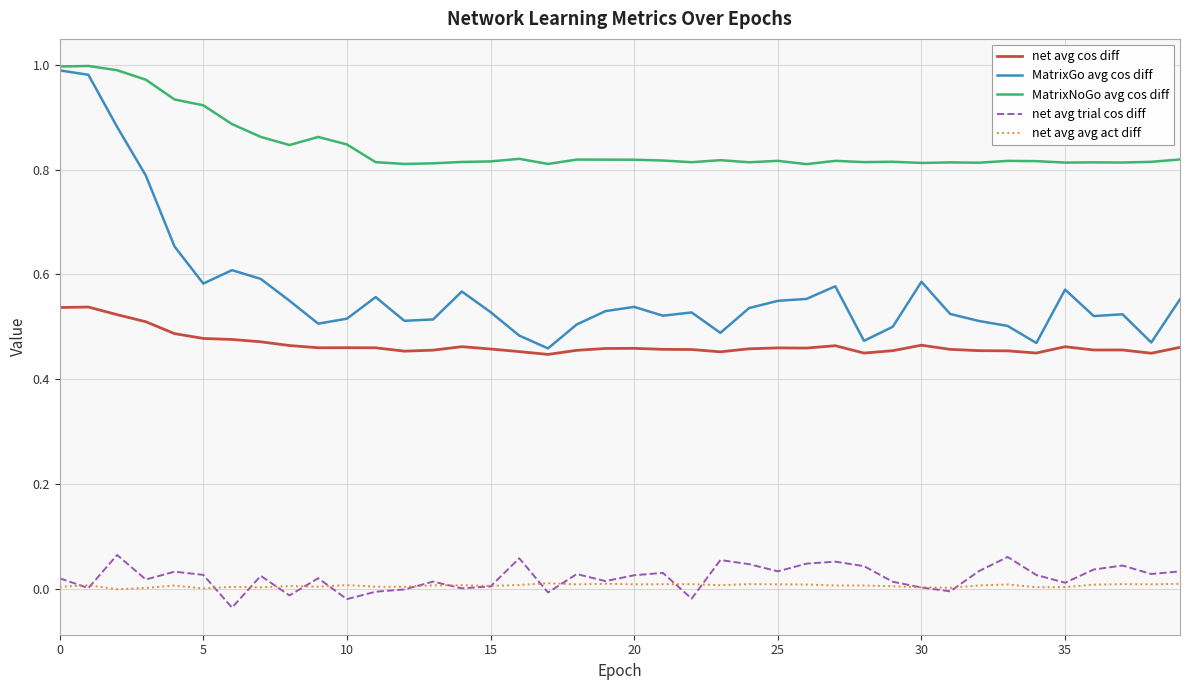

True or false: net avg avg act diff and MatrixGo avg cos diff intersect in this chart.

False